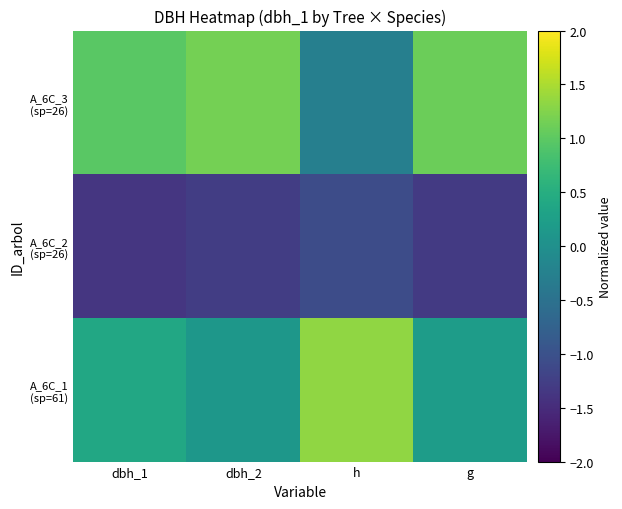

At which category is the sum across all series the highest?

g